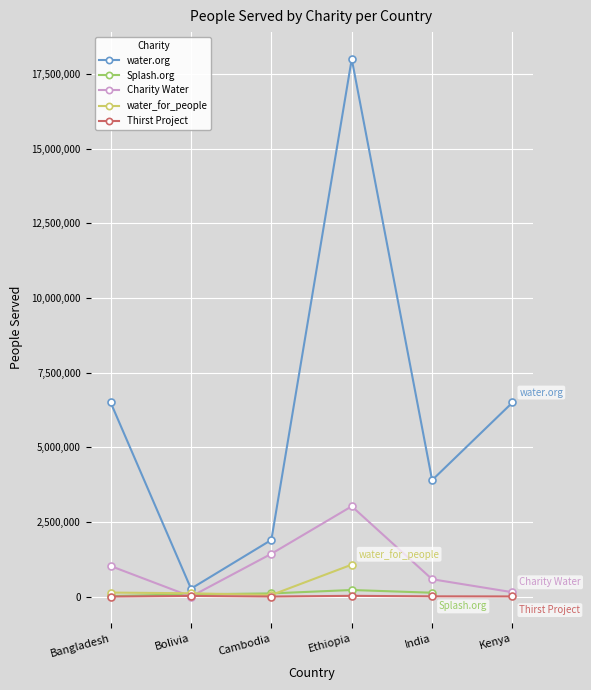

What is the highest value of the Charity Water series?

3025007